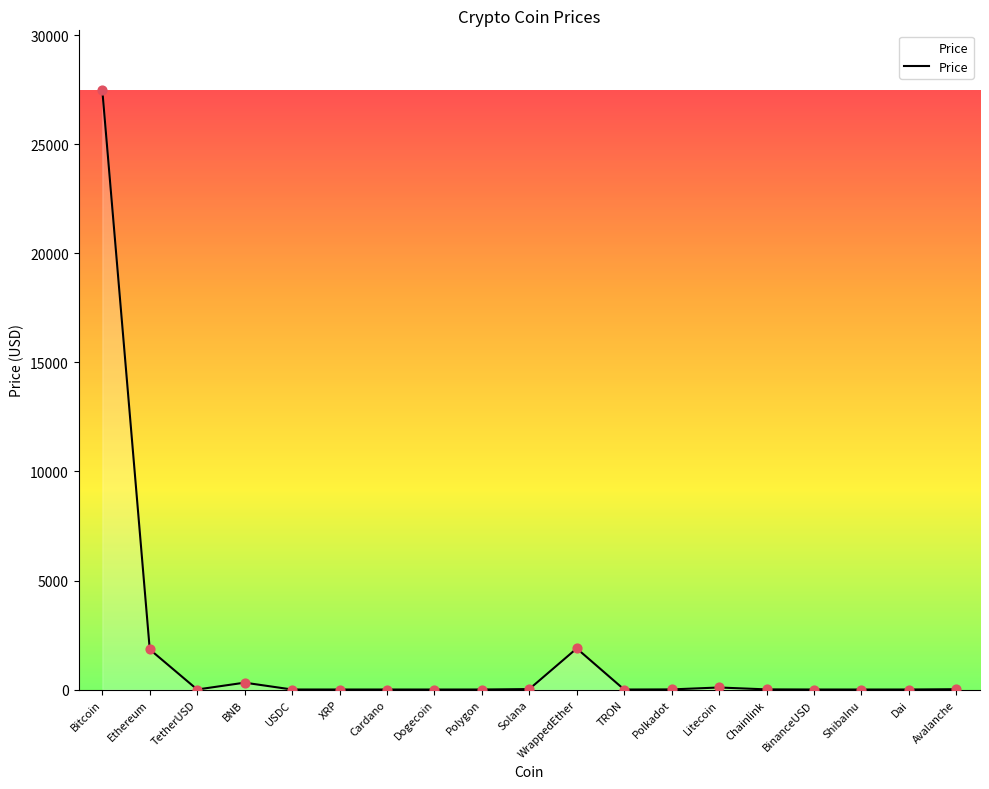

Which has a higher value, Bitcoin or Polygon?

Bitcoin